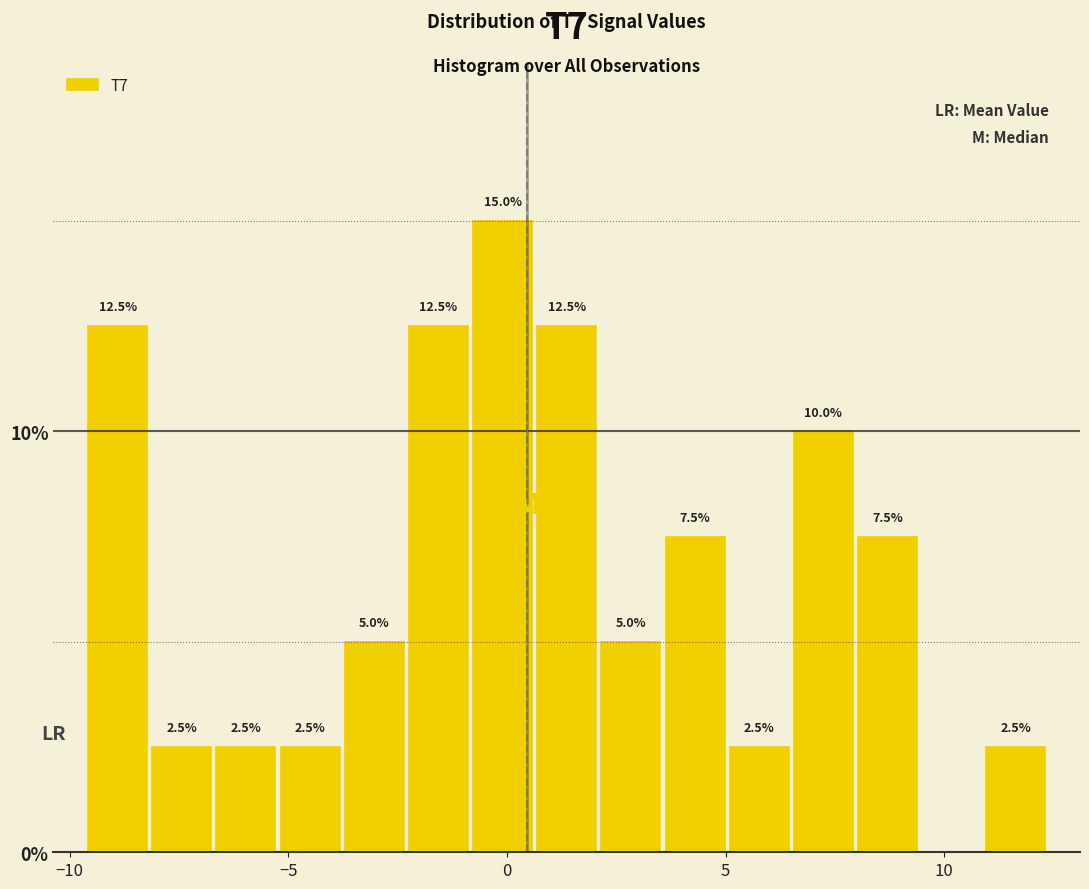

Around what value on the x-axis is the tallest bar? Give the approximate position of its centre, as read against the axis.

0.0